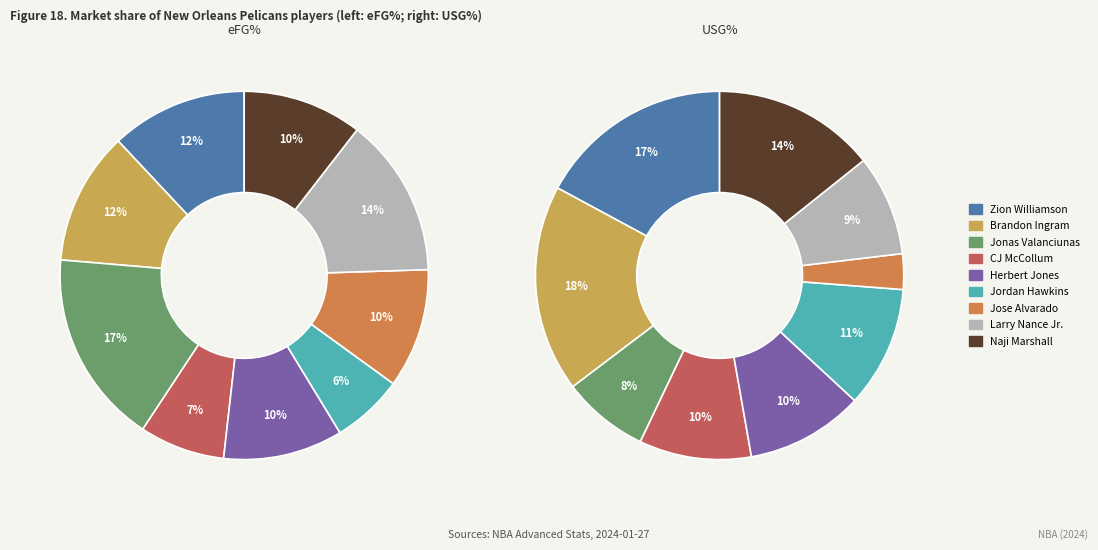

What percentage is the 5 slice, to the nearest percent?

11%